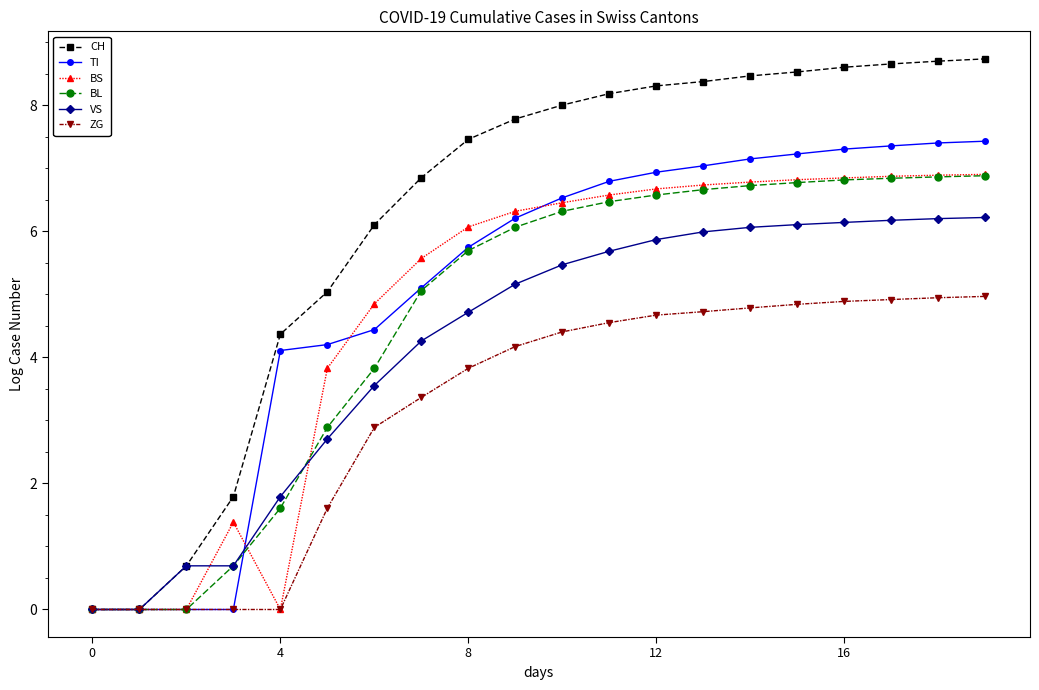

Which series has the largest range (max minus min)?

CH